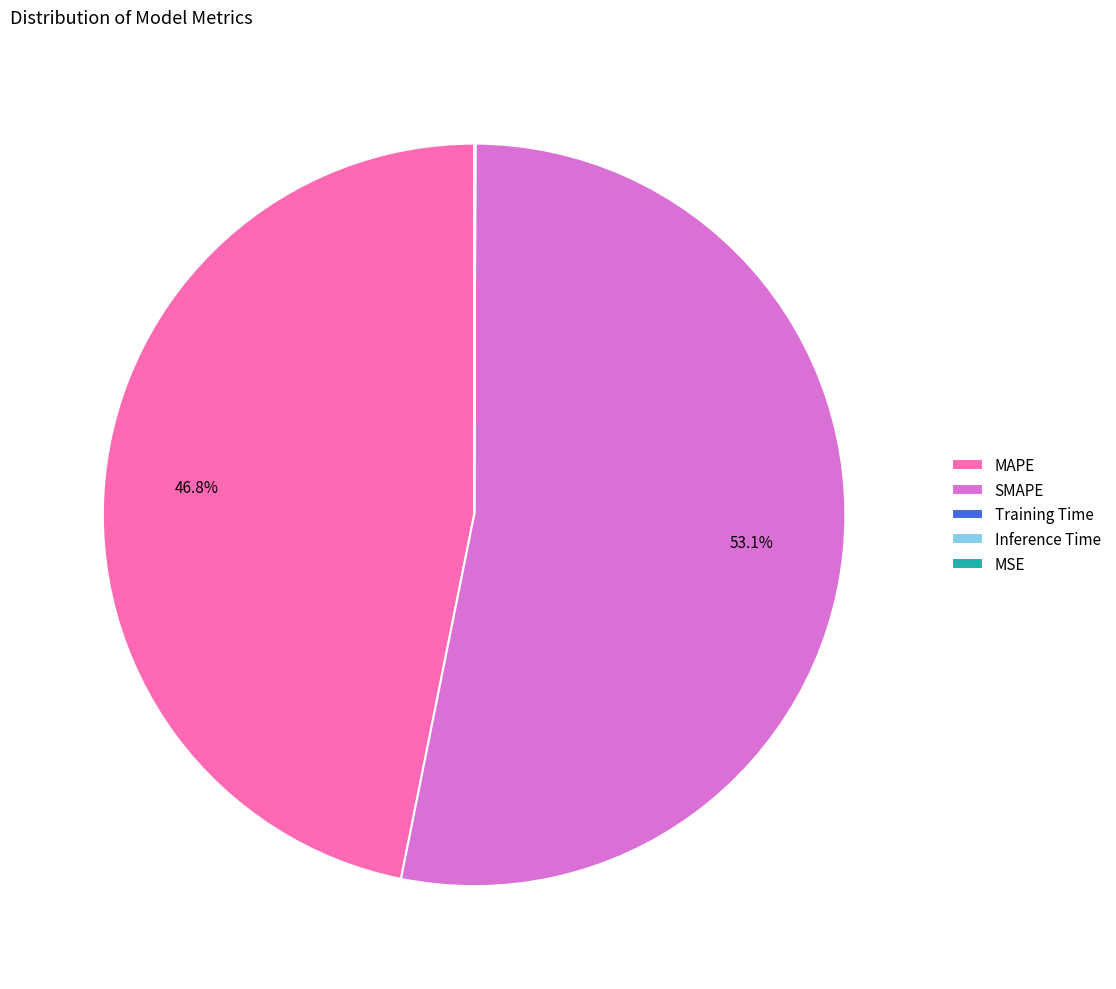

To the nearest percent, what is the average slice percentage?

20%